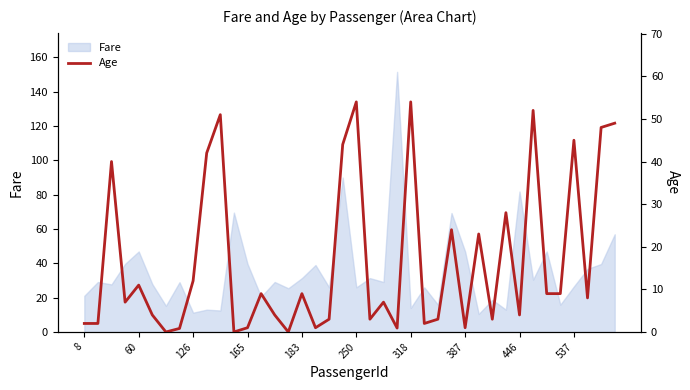

Is it true that Fare equals 46.2 at 537?

False